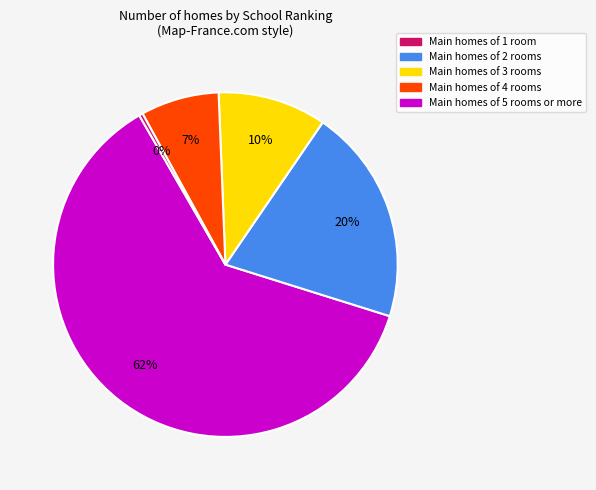

To the nearest percent, what is the average slice percentage?

20%